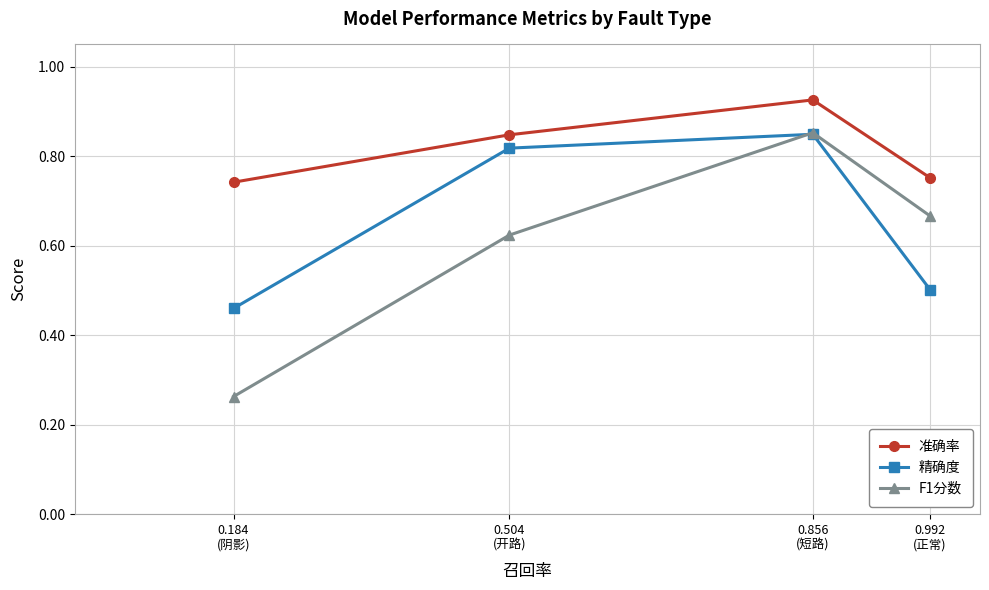

Which category has the highest value in the 精确度 series?

0.856
(短路)